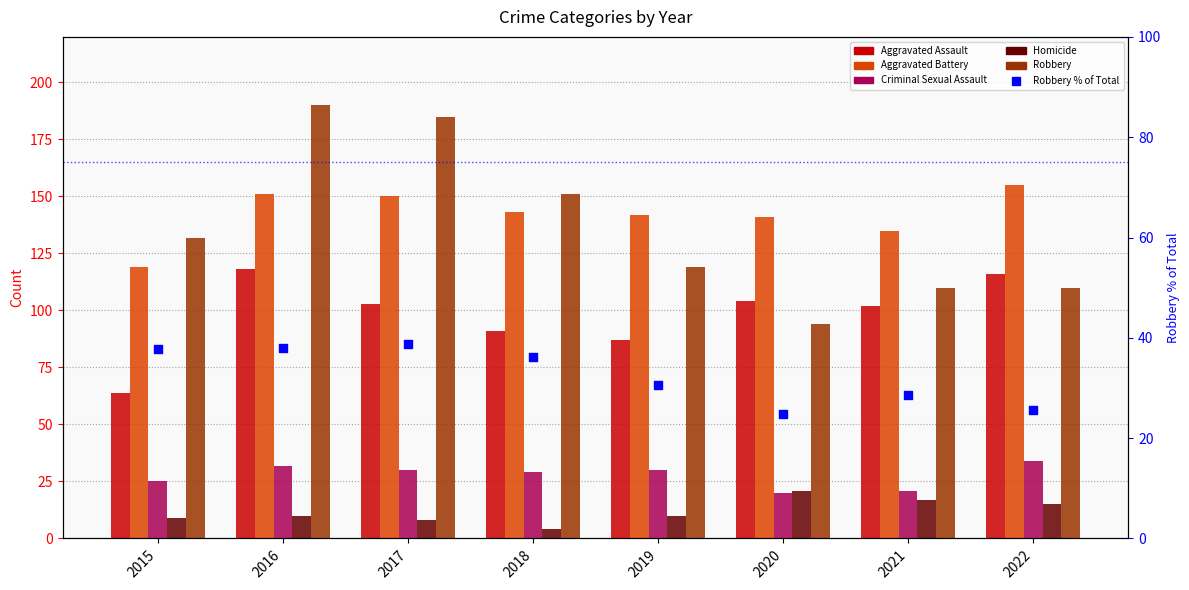

What is the total value across all series at 2019?

418.7